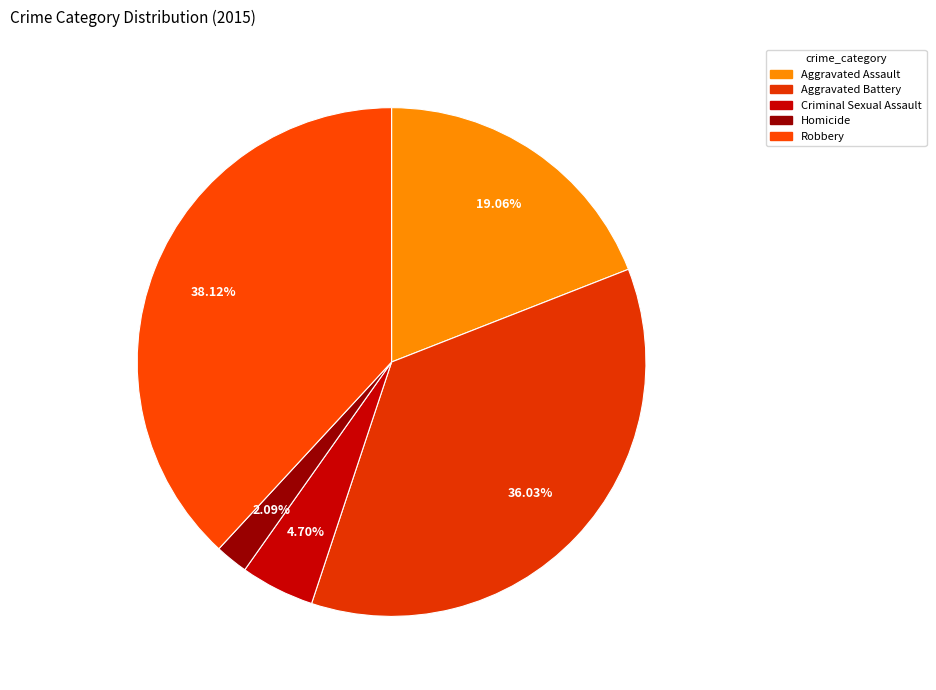

Which has a higher value, Aggravated Assault or Robbery?

Robbery